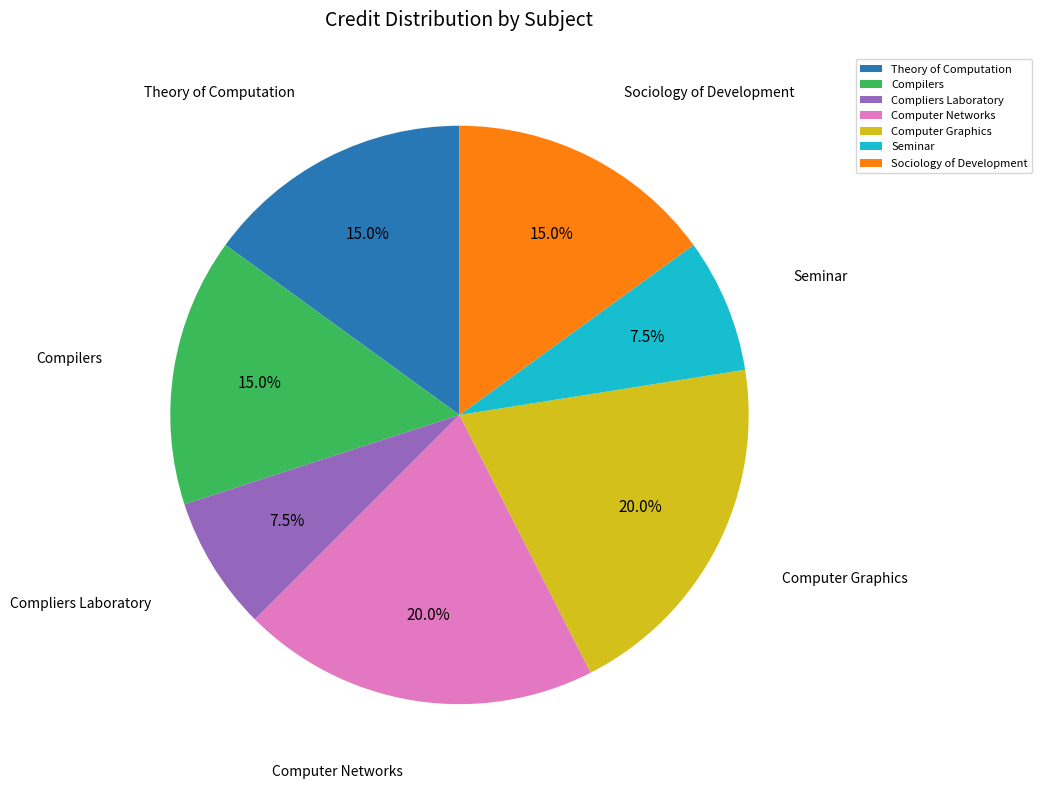

To the nearest percent, what percentage of the pie is Sociology of Development?

15%